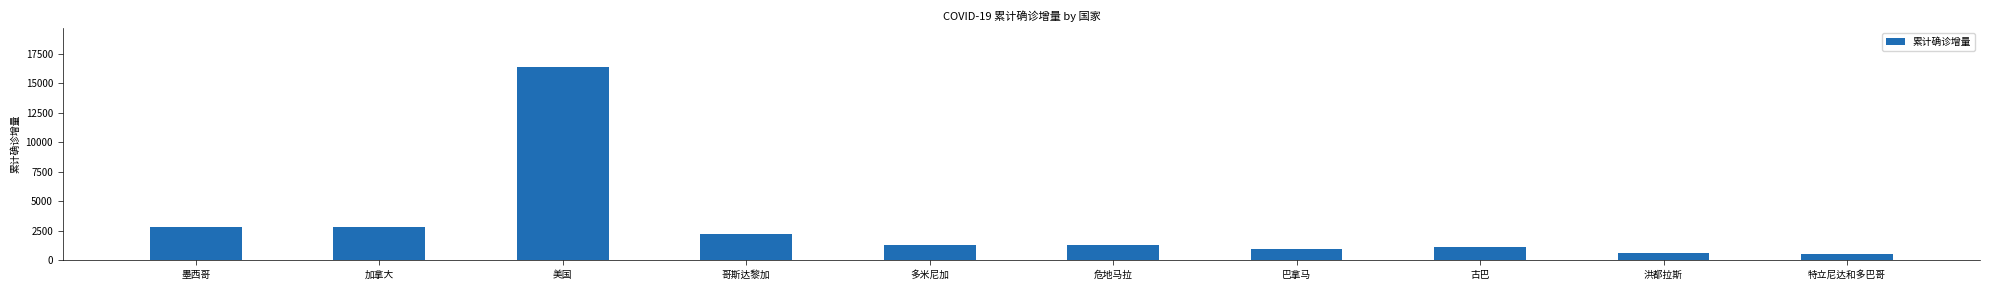

What position from the left is 洪都拉斯?

9